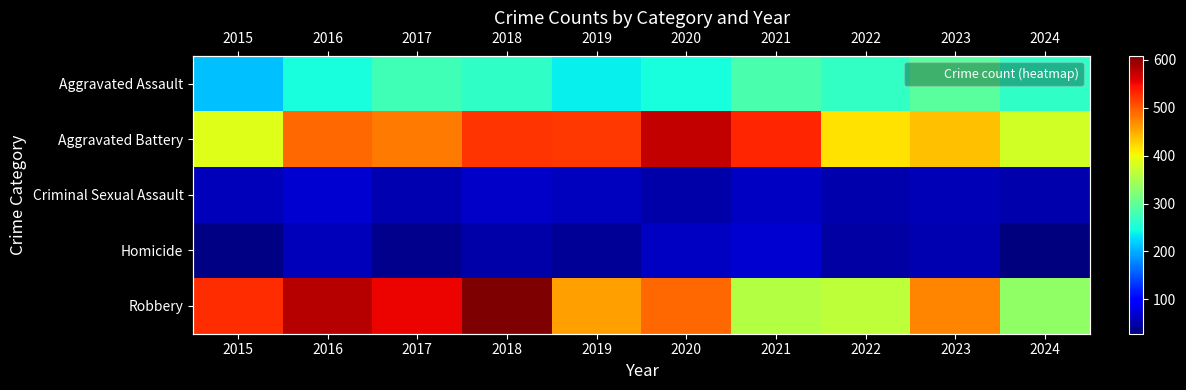

What is the minimum value shown in the chart?

28